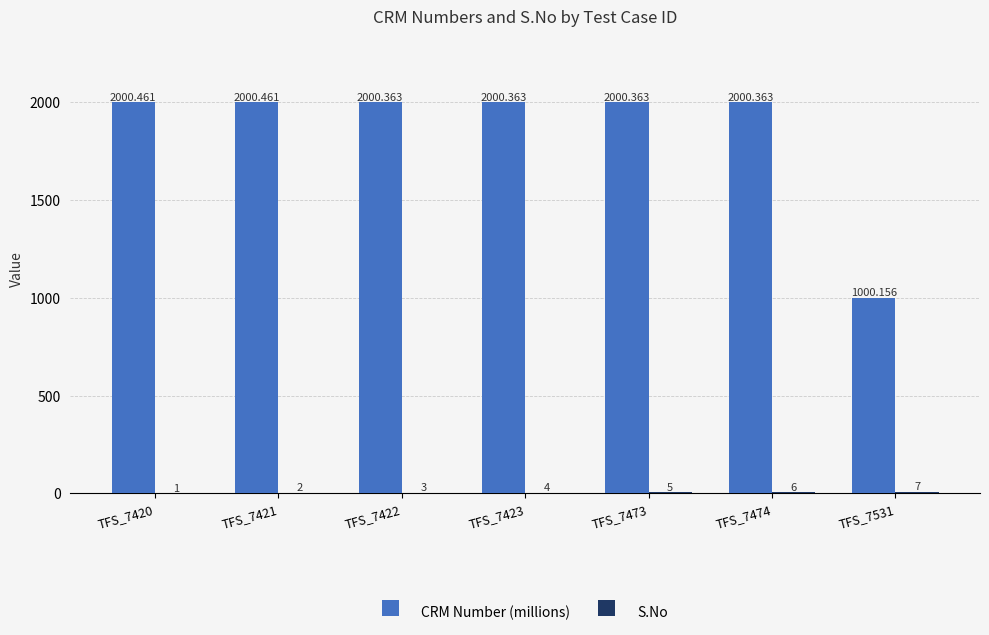

At which category is the sum across all series the highest?

TFS_7474